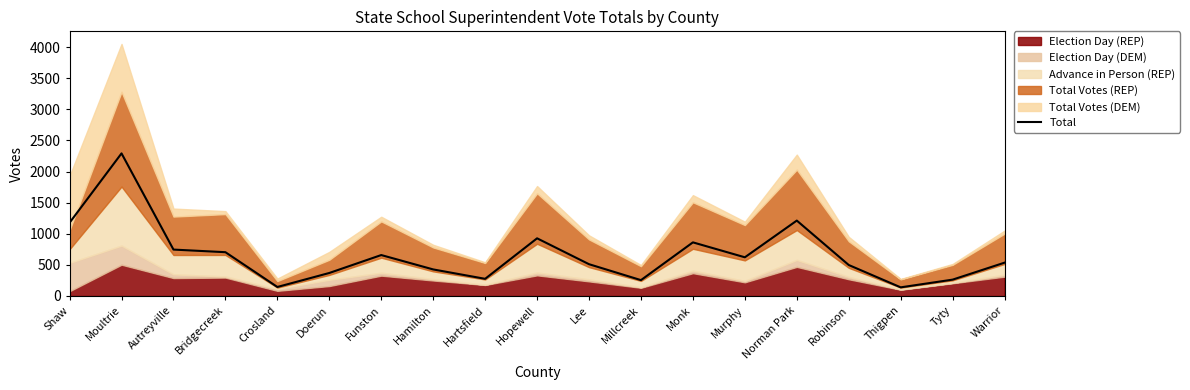

Does the chart have visible grid lines?

No